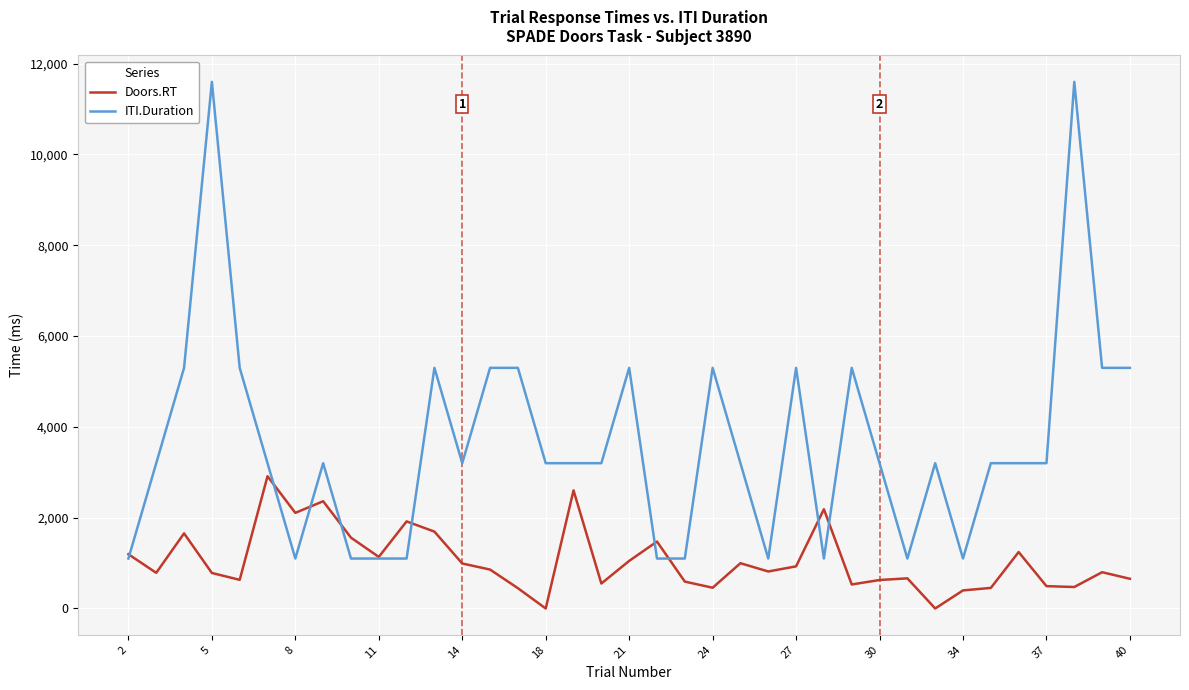

Which series has the largest total across all categories?

ITI.Duration